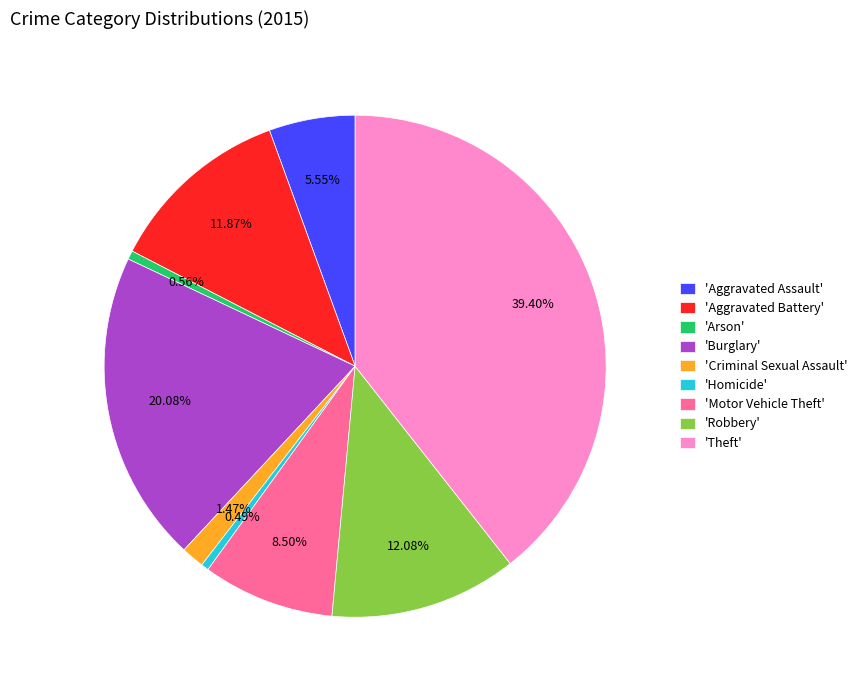

Is there a majority slice in this chart?

No